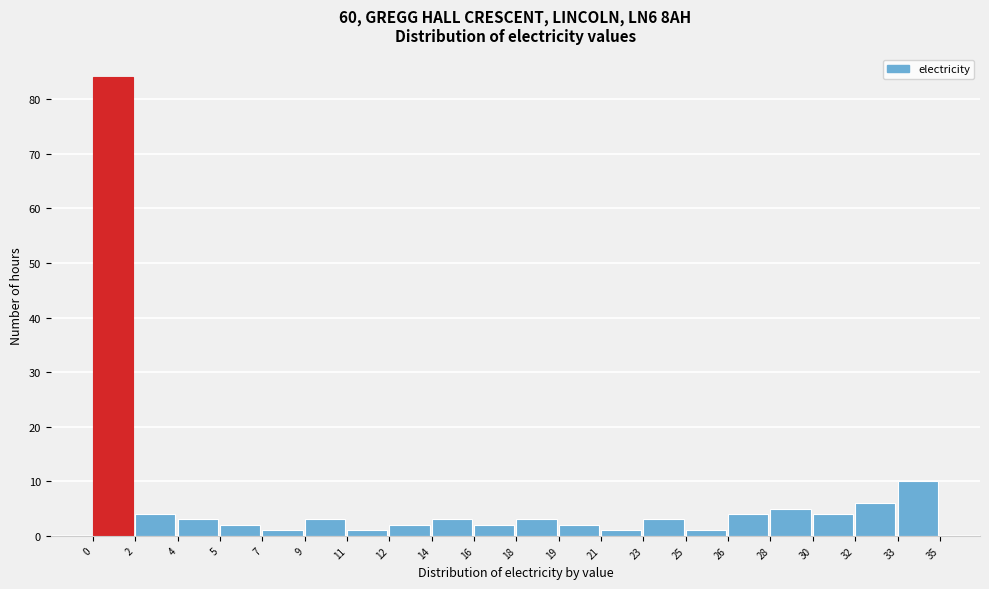

Reading left to right, transcribe all the data shown in this chart.

0=84	2=4	4=3	5=2	7=1	9=3	11=1	12=2	14=3	16=2	18=3	19=2	21=1	23=3	25=1	26=4	28=5	30=4	32=6	33=10